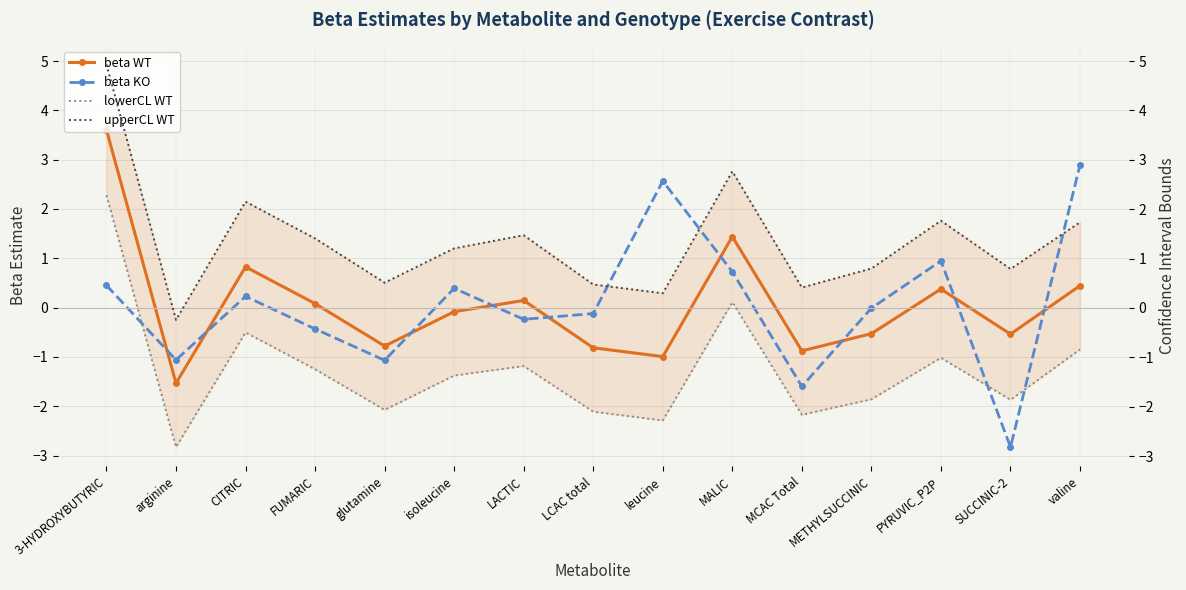

How many values in the beta KO series exceed 0?

7